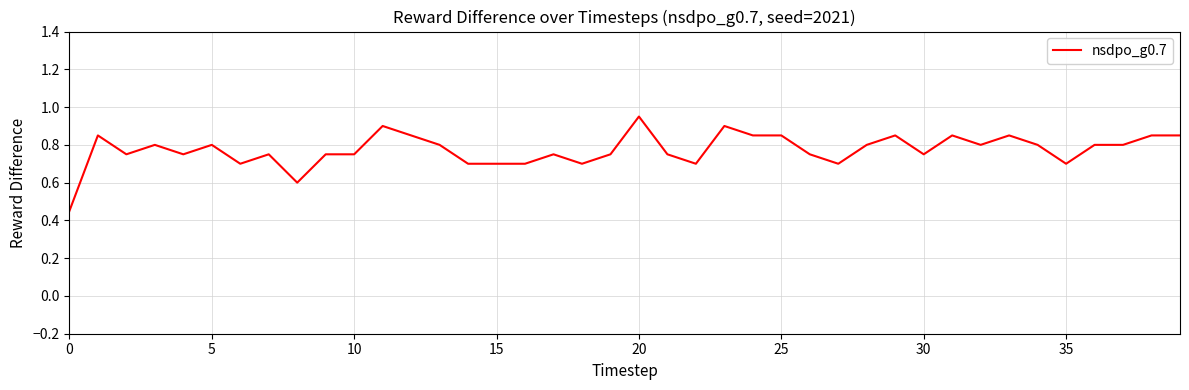

The chart shows a value of 0.2 at 25. True or false?

False